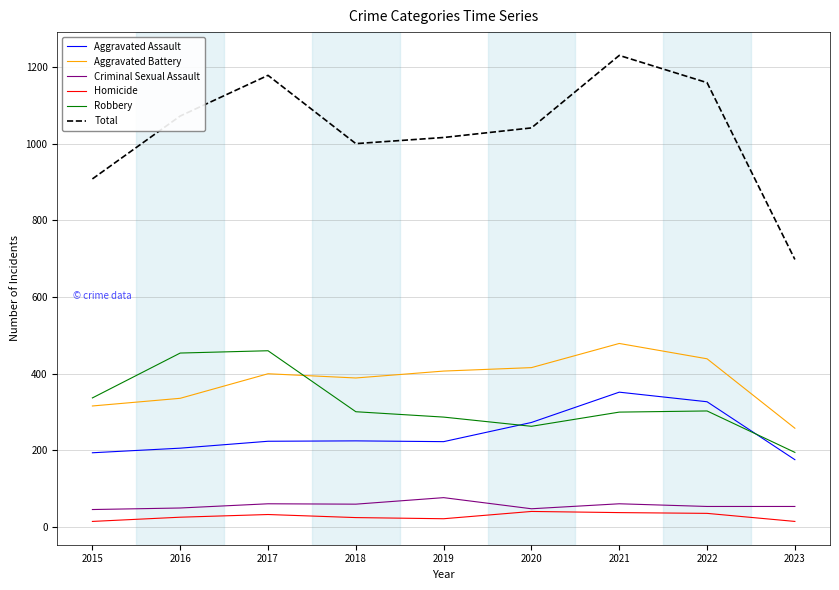

What is the sum of all Aggravated Assault values?

2200